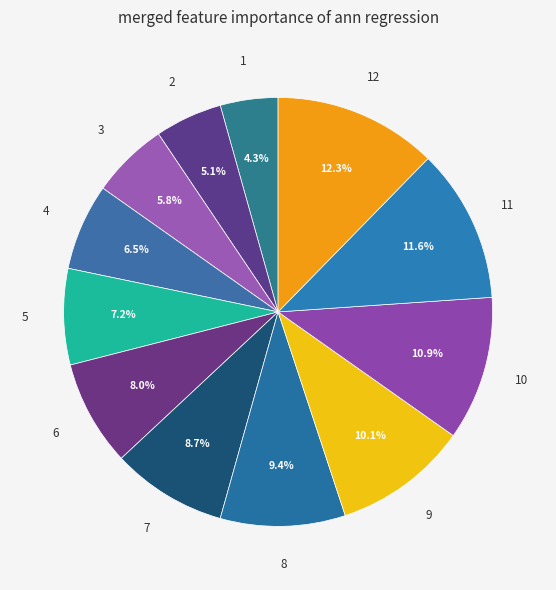

Approximately how many times larger is the value at 6 compared to 4?

1.2